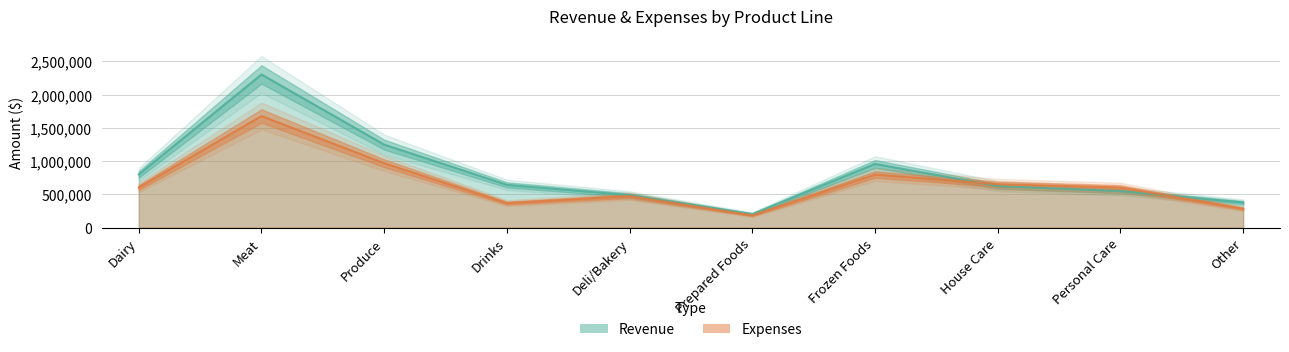

List the labels in order of Revenue value, smallest first.

Prepared Foods, Other, Deli/Bakery, Personal Care, House Care, Drinks, Dairy, Frozen Foods, Produce, Meat